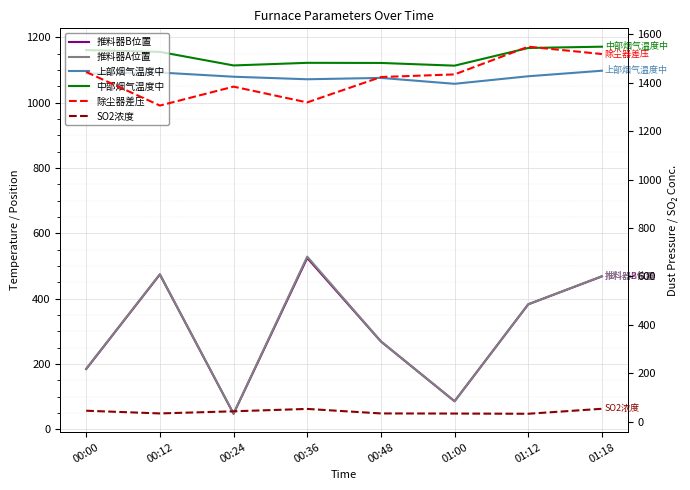

In 推料器A位置, how many points are lower than both neighbors (excluding endpoints)?

2